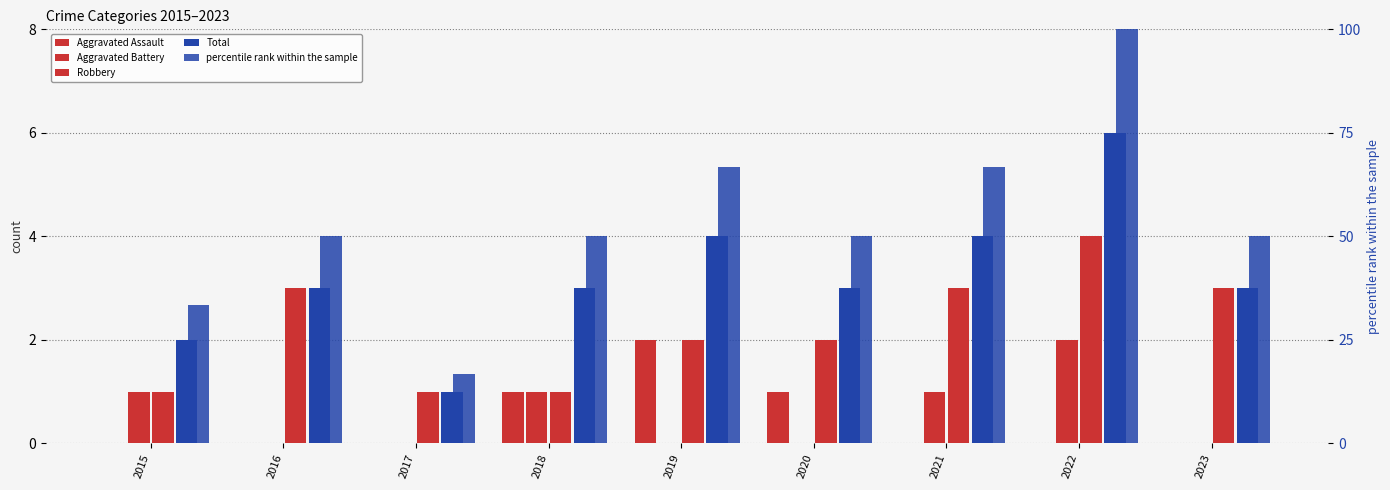

What is the highest value of the percentile rank within the sample series?

100.0